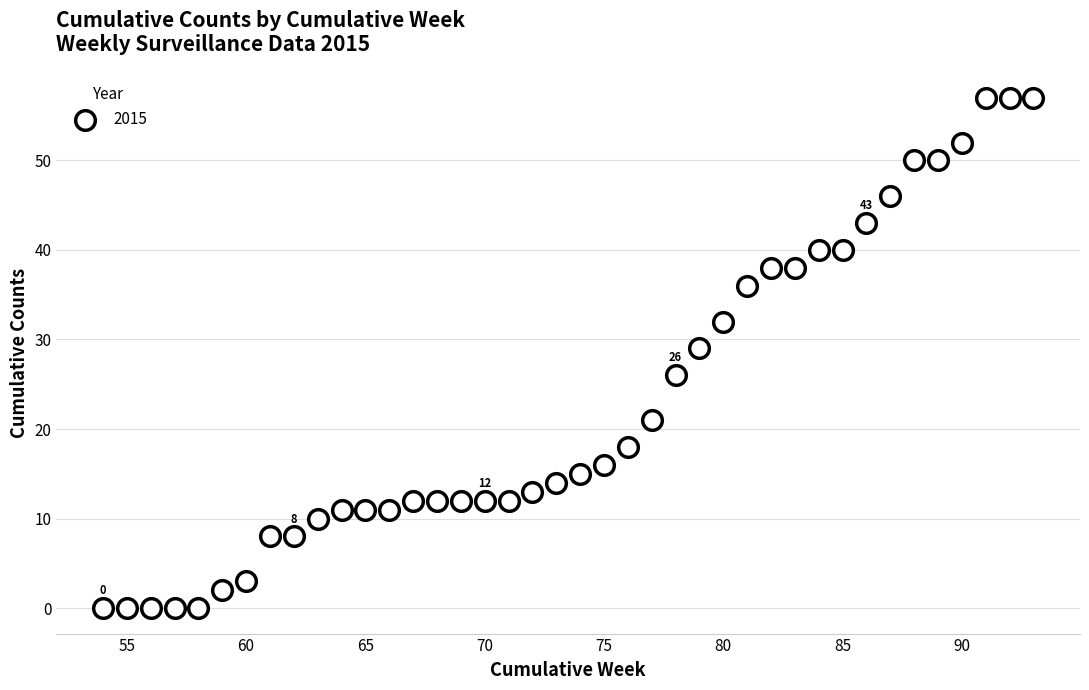

What is the range of Y values (max minus min)?

57